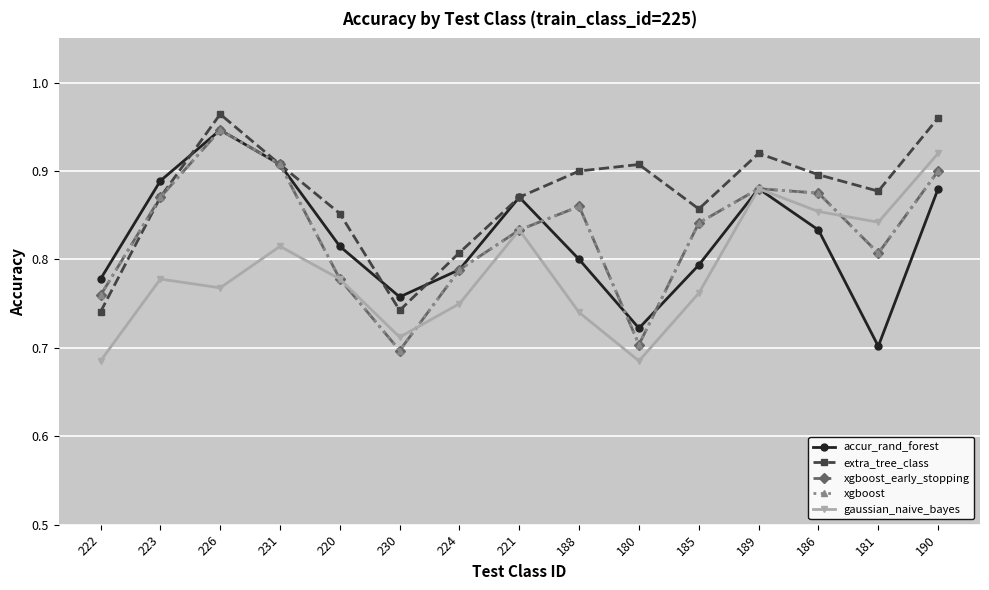

In gaussian_naive_bayes, how many points are higher than both neighbors (excluding endpoints)?

4